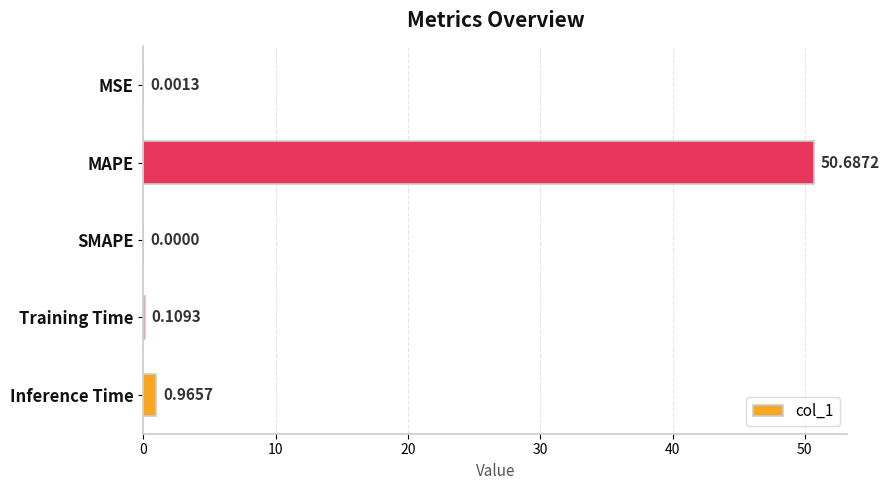

Are the bars horizontal?

Yes